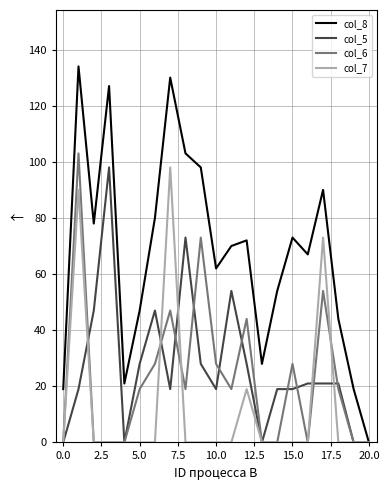

What is the maximum value shown in the chart?

134